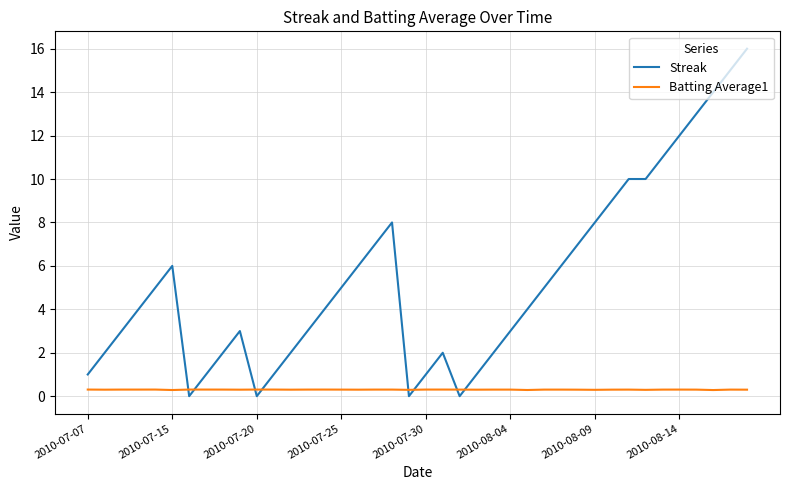

Rank the series by their maximum value, from highest to lowest.

Streak, Batting Average1